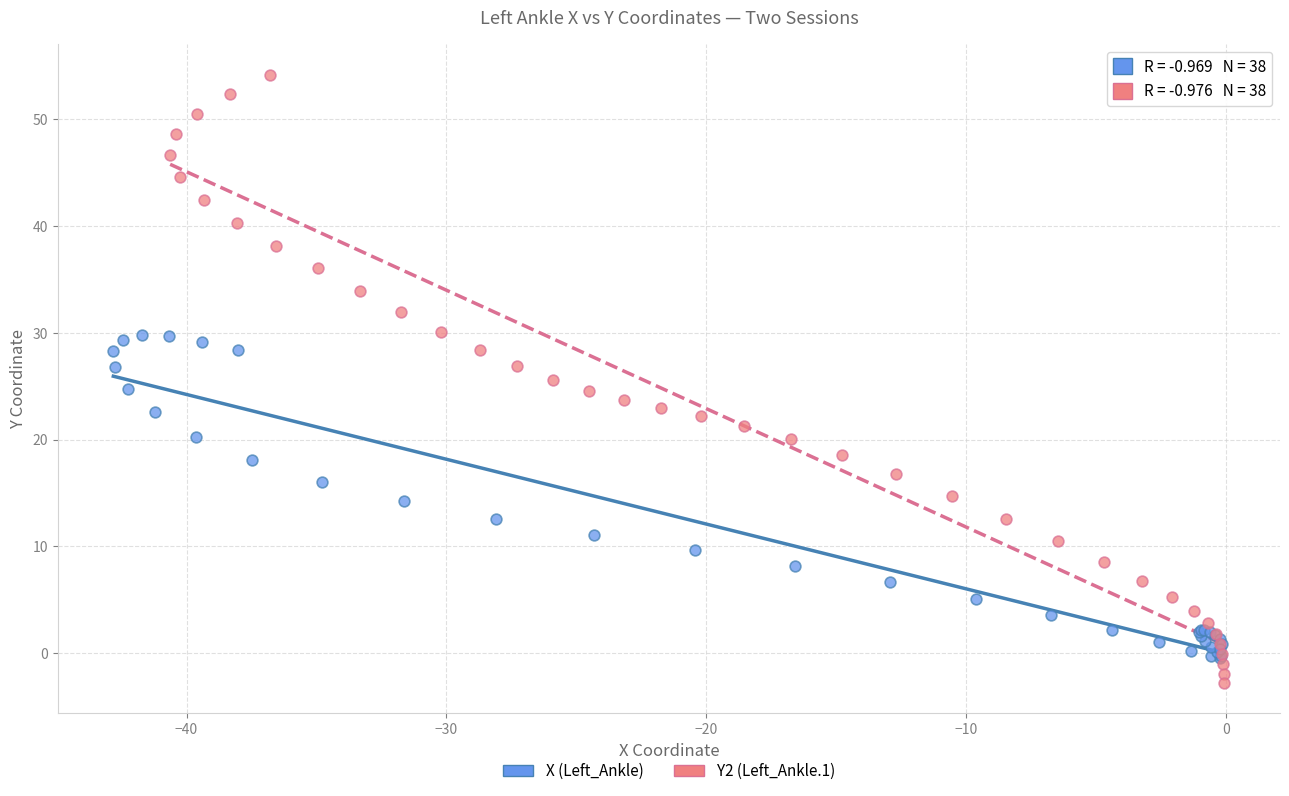

Which series has the largest Y range (max minus min)?

Y2 (Left_Ankle.1)